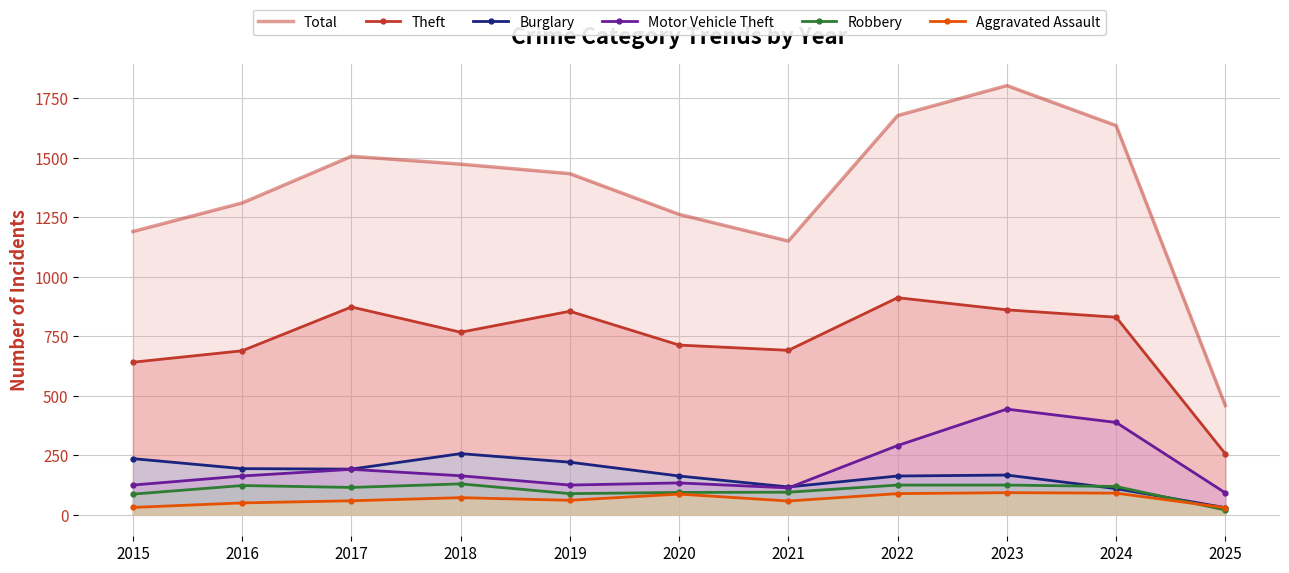

List the series in order of their peak value, lowest first.

Aggravated Assault, Robbery, Burglary, Motor Vehicle Theft, Theft, Total